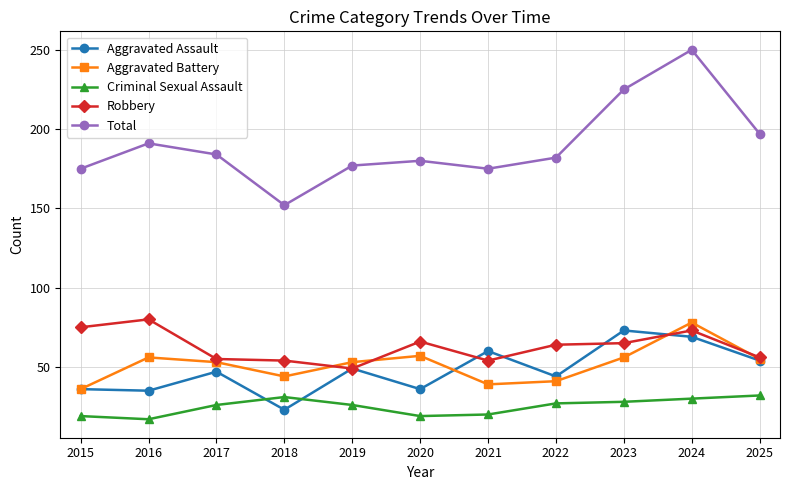

What is the spread (max minus min) of values at 2024?

220